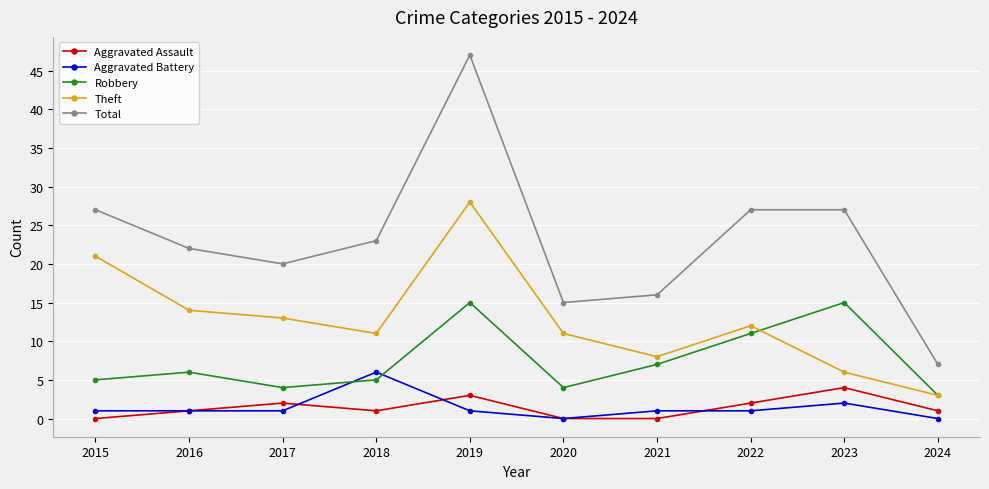

True or false: Robbery has more than 2 points higher than both neighbors.

True